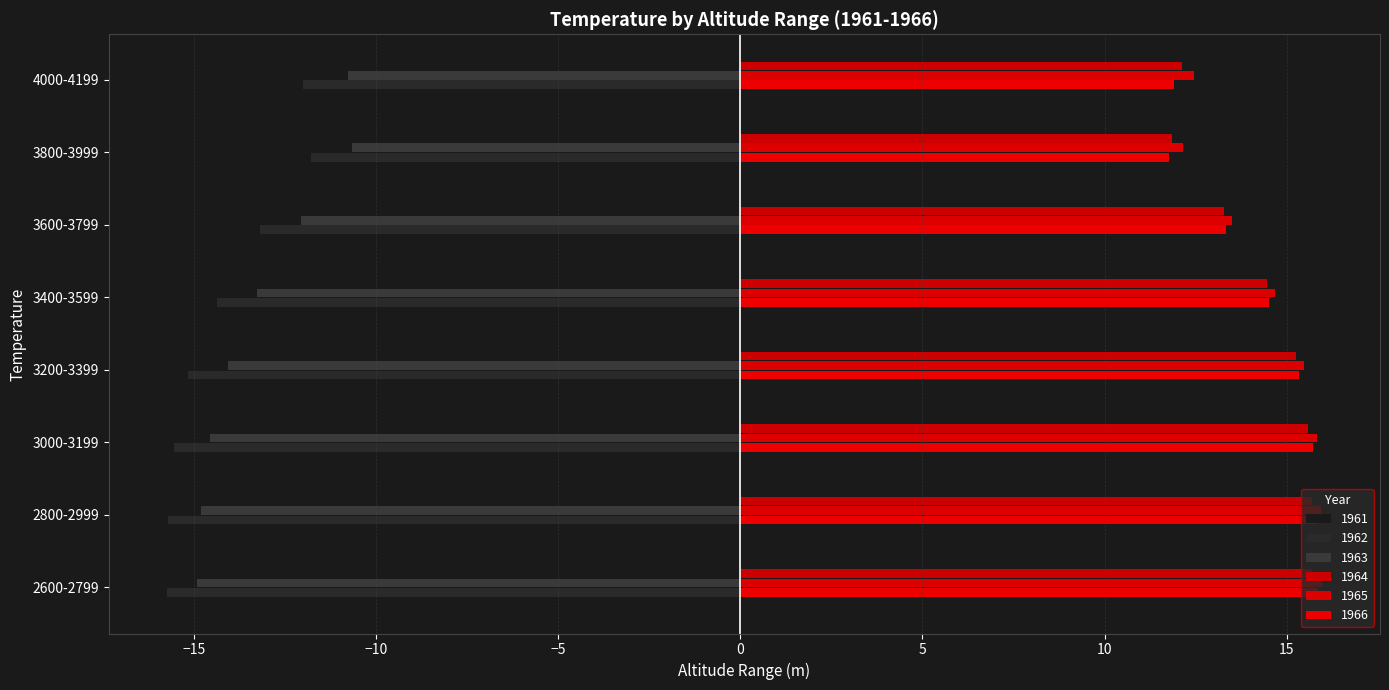

How many categories are shown in the chart?

8